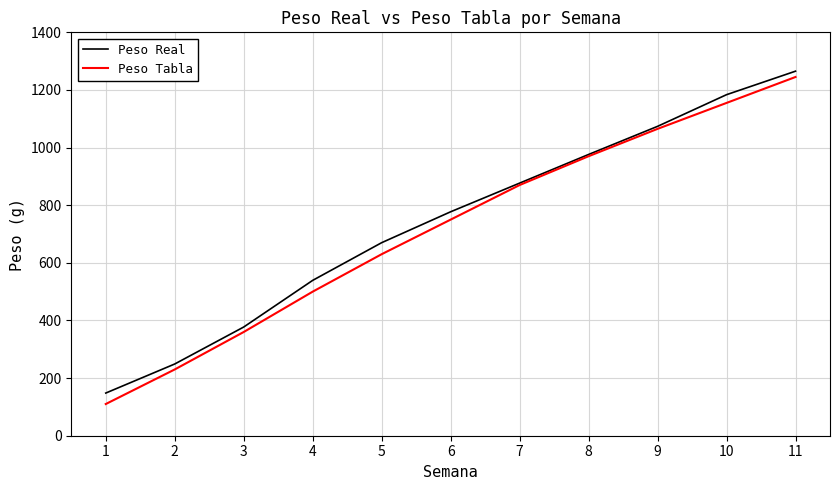

Rank the categories by Peso Tabla value from lowest to highest.

1, 2, 3, 4, 5, 6, 7, 8, 9, 10, 11